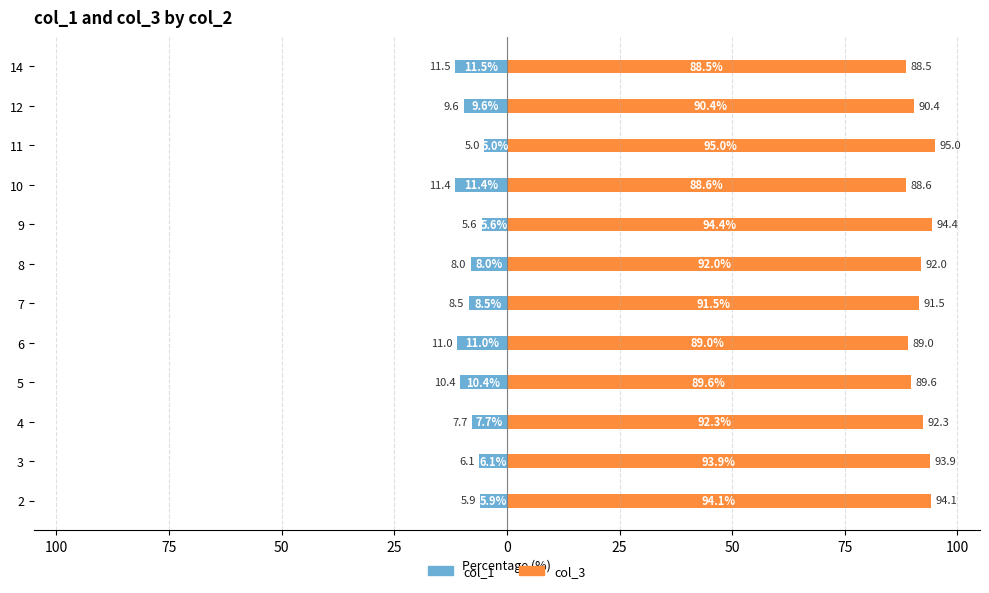

How many bars are there in each group?

2